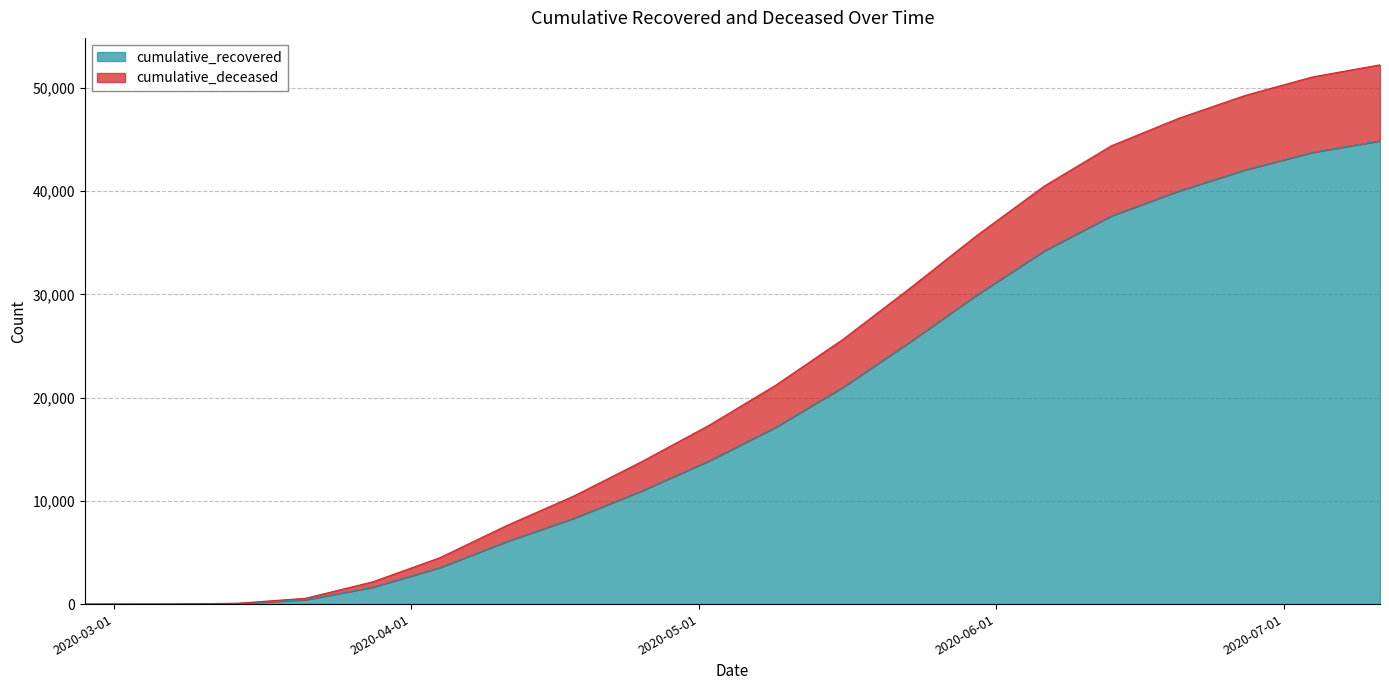

Reading left to right, extract all data points from this chart.

cumulative_recovered: 3	10	63	423	1635	3540	6072	8326	10950	13844	17127	20996	25392	29958	34211	37609	40008	42075	43760	44872
cumulative_deceased: 3	11	83	564	2154	4492	7622	10484	13779	17284	21195	25632	30596	35722	40488	44394	47050	49287	51070	52232